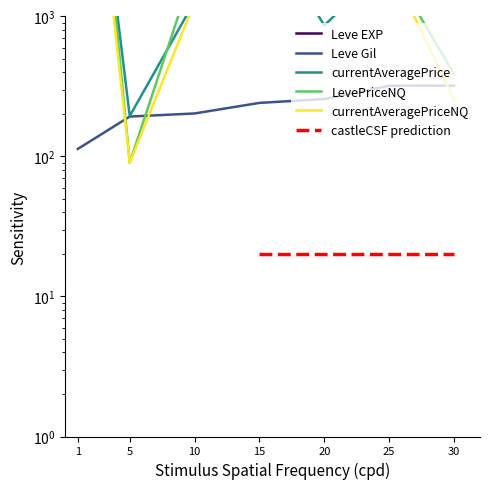

What is the difference between the LevePriceNQ values at 5 and 15?

4865.2